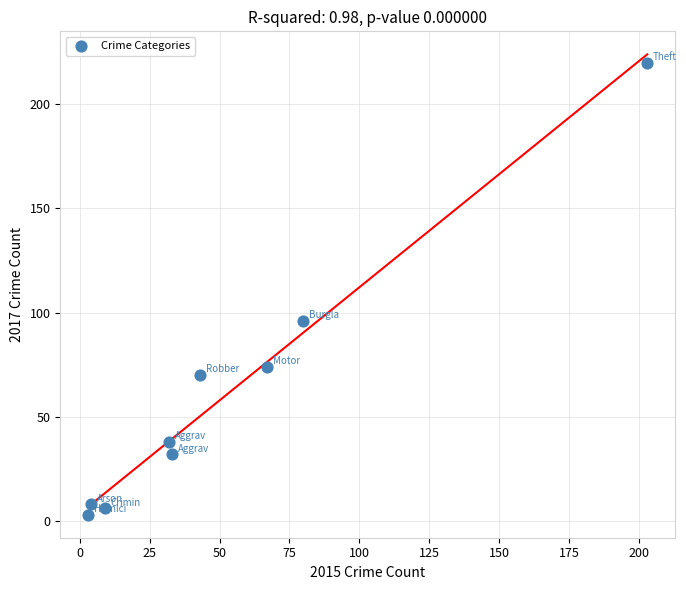

What is the average X value?

53